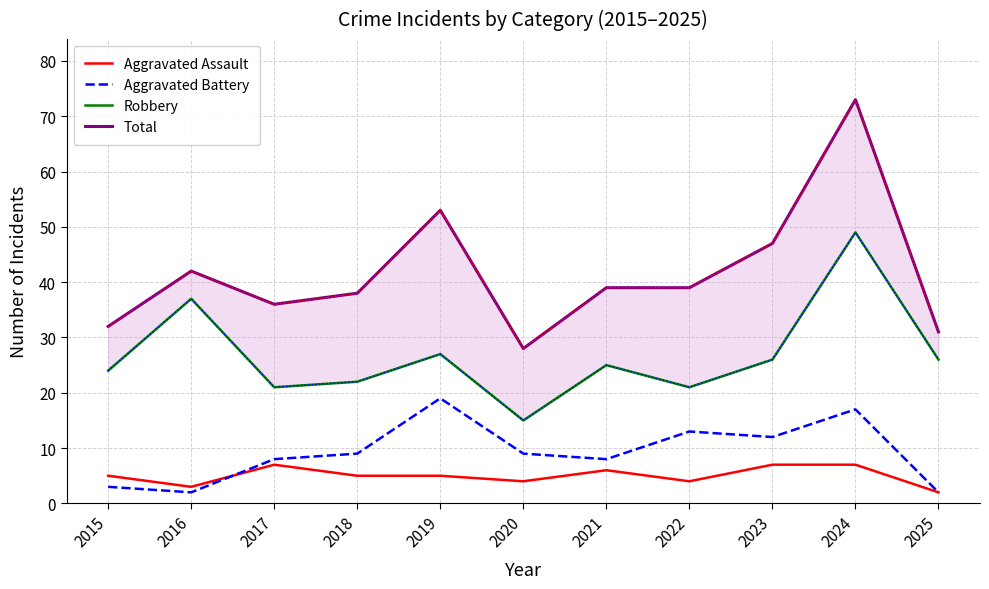

In Total, how many points are lower than both neighbors (excluding endpoints)?

2